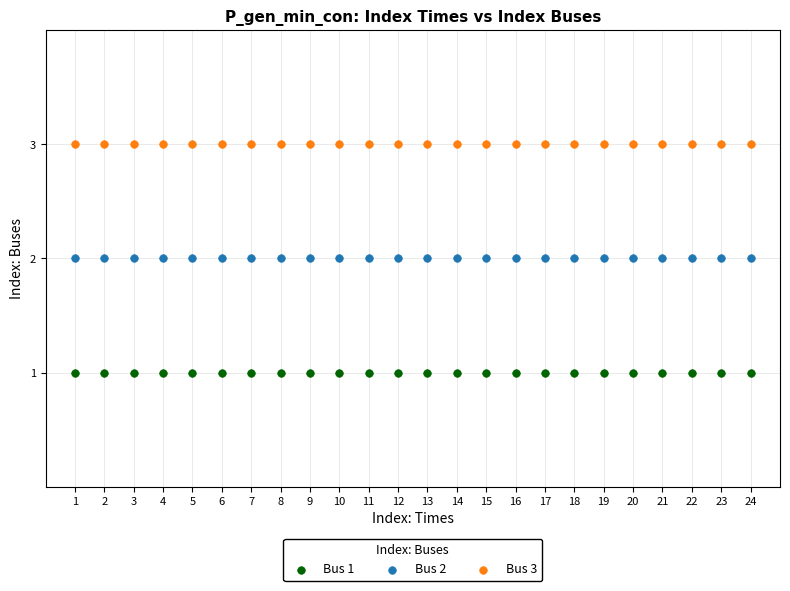

Which series reaches the maximum Y coordinate?

Bus 3